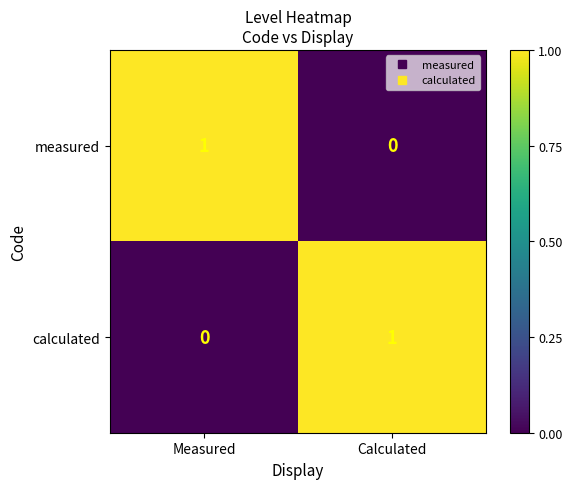

The value of calculated at Measured is 1. True or false?

False